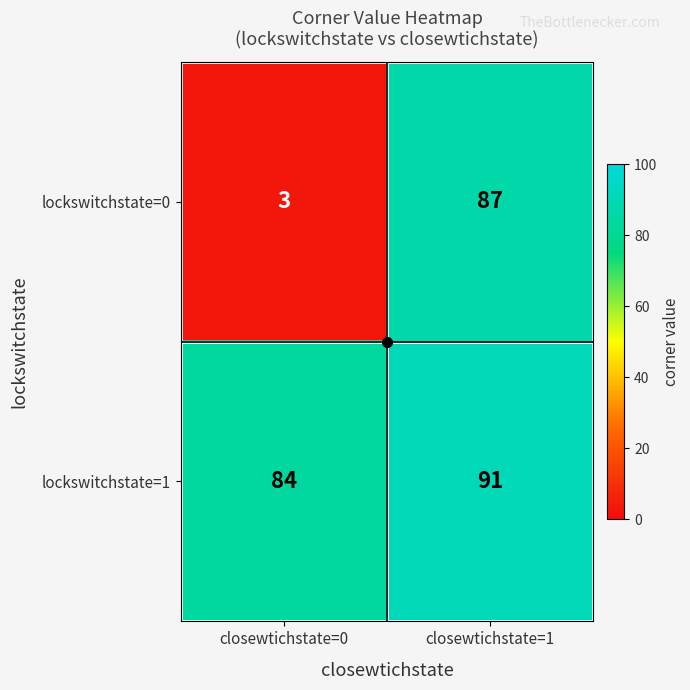

What is the difference between the highest and lowest values at closewtichstate=0?

81